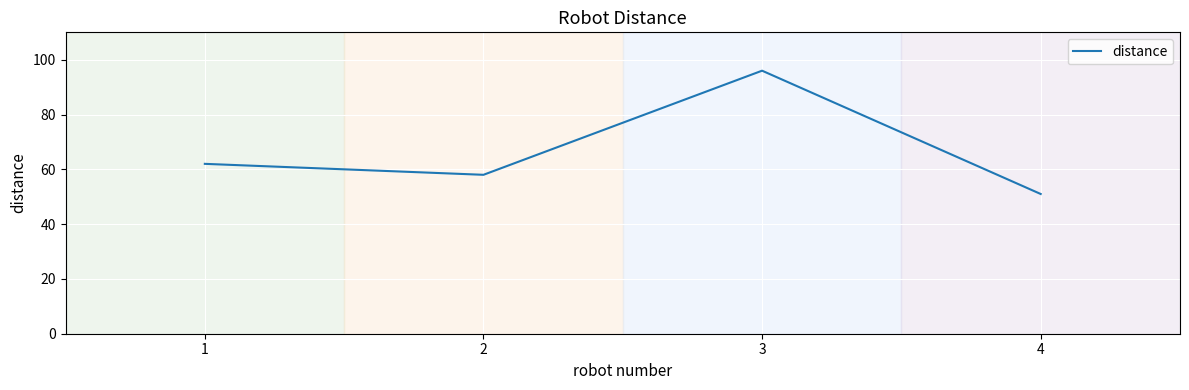

Is it true that the value at 1 is 32?

False